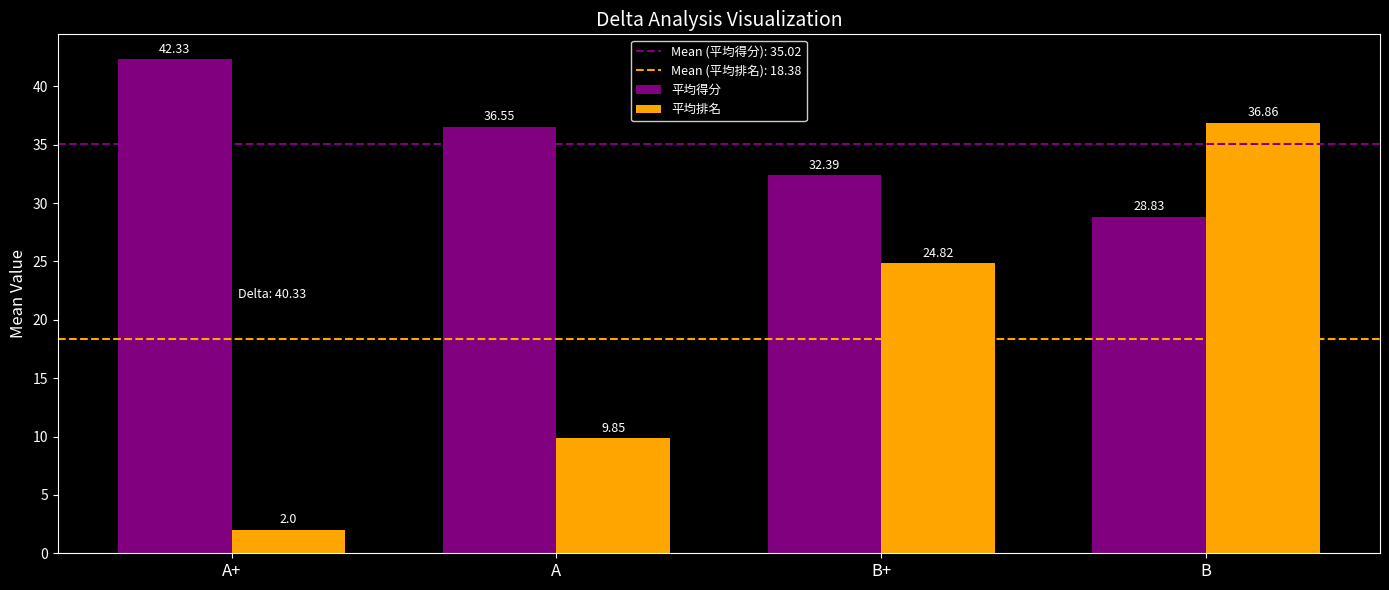

What is the label of the 1st bar from the left?

A+